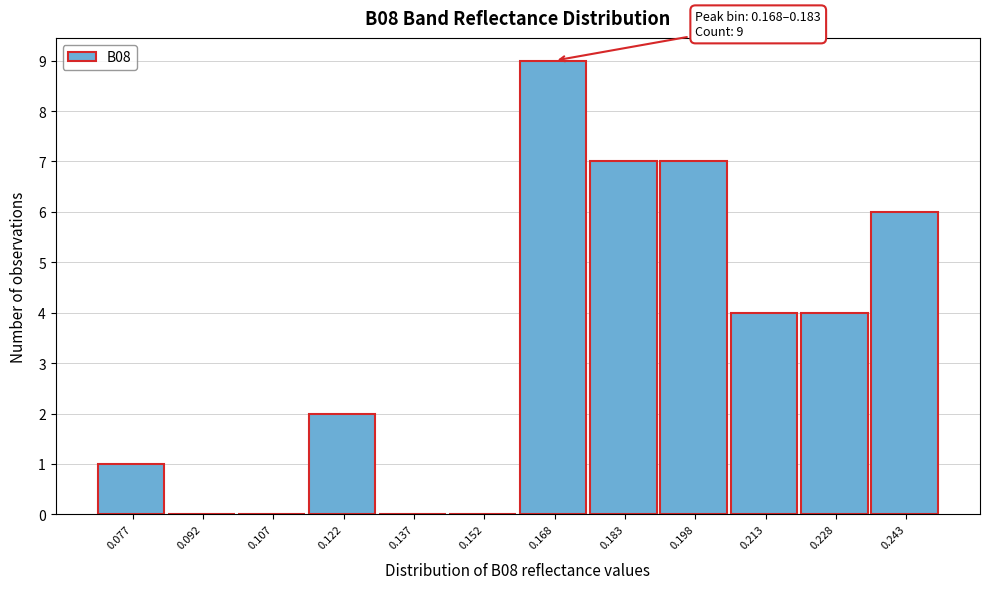

Reading left to right, what are all the values shown in this chart?

0.077=1	0.092=0	0.107=0	0.122=2	0.137=0	0.152=0	0.168=9	0.183=7	0.198=7	0.213=4	0.228=4	0.243=6